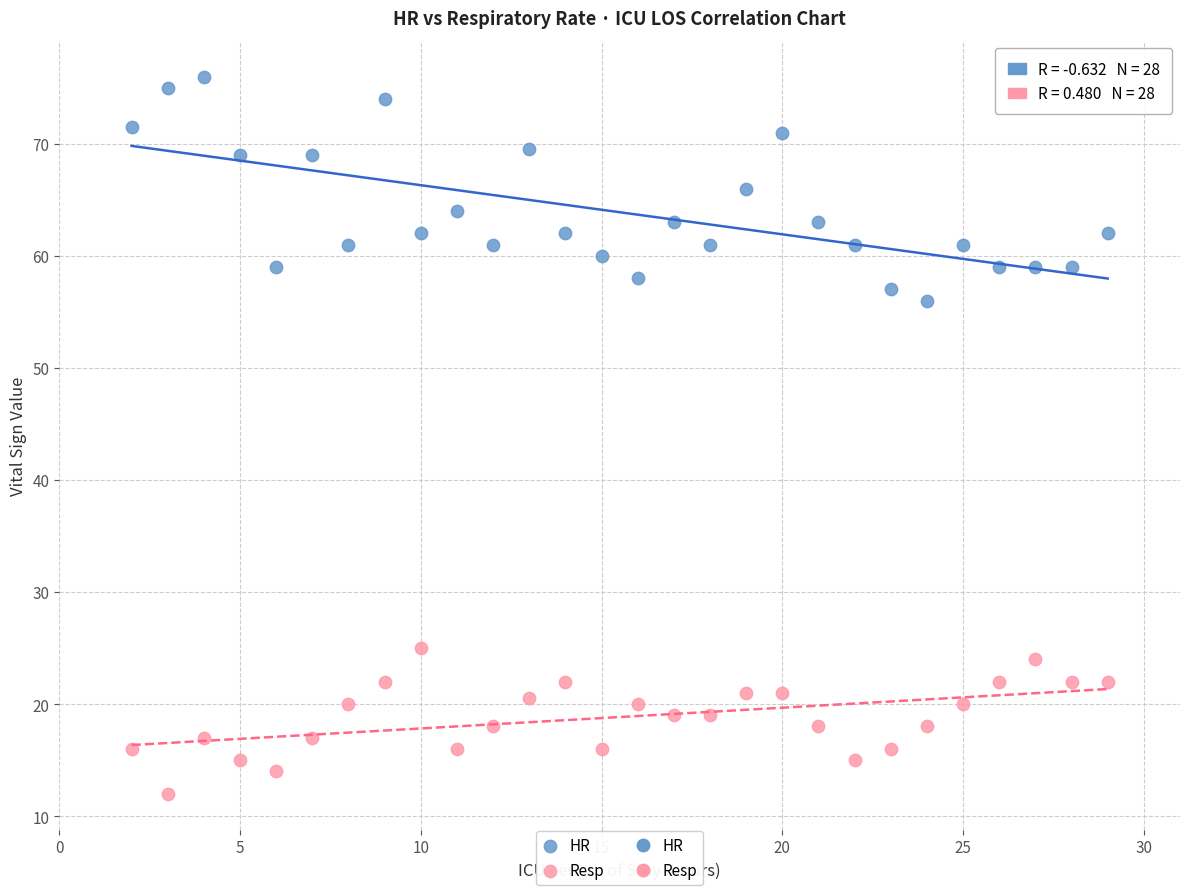

Which series reaches the minimum Y coordinate?

Resp